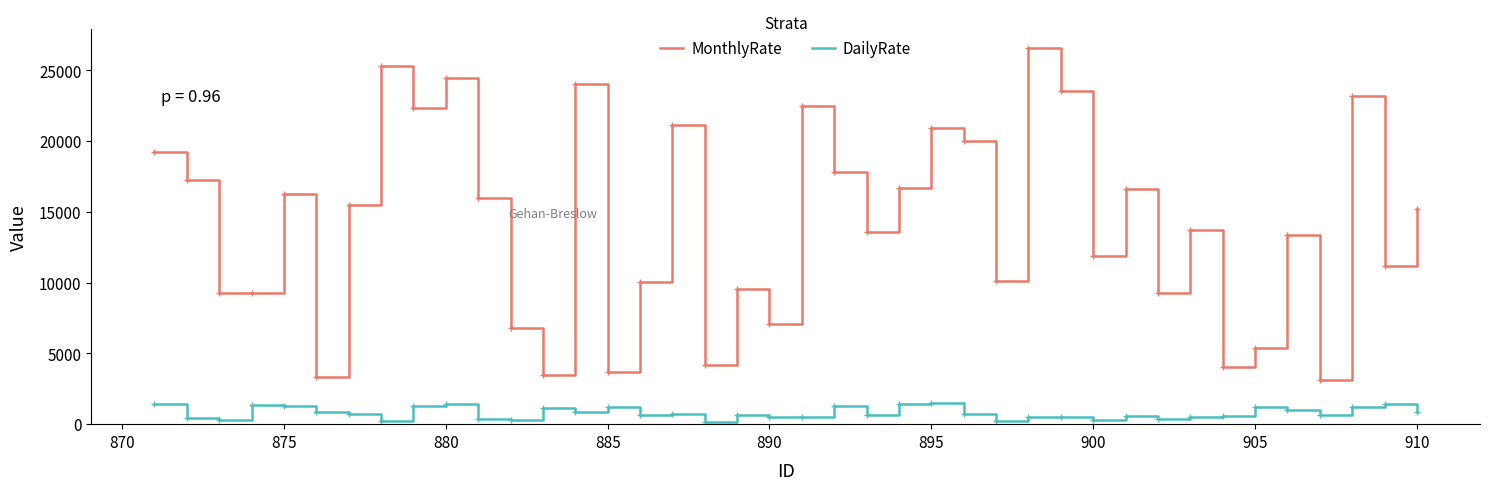

Rank the series by their maximum value, from highest to lowest.

MonthlyRate, DailyRate